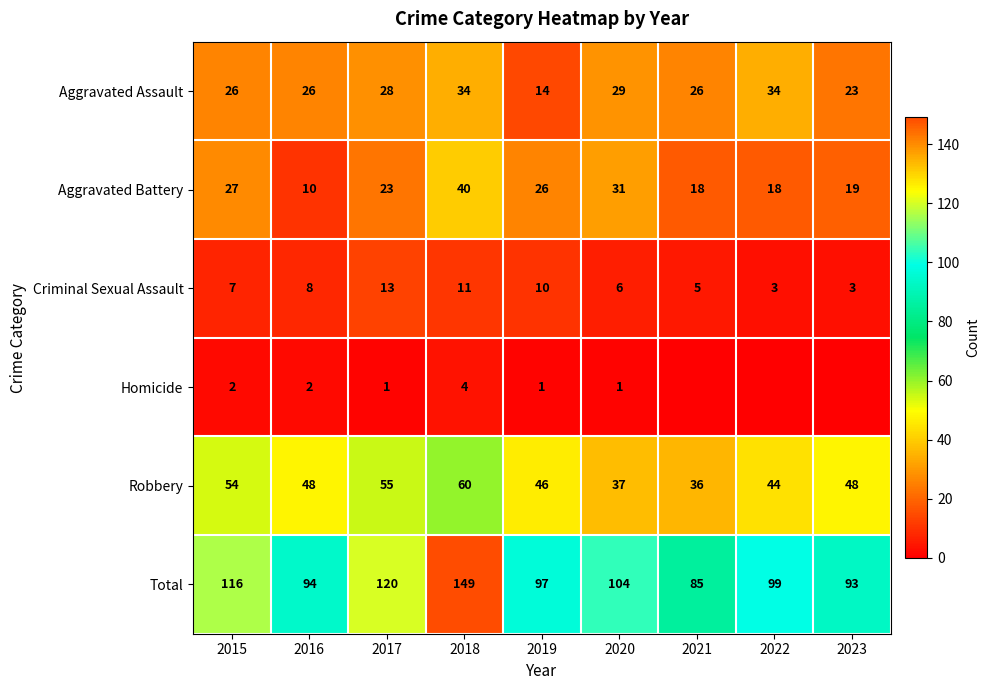

What is the spread (max minus min) of values at 2020?

103